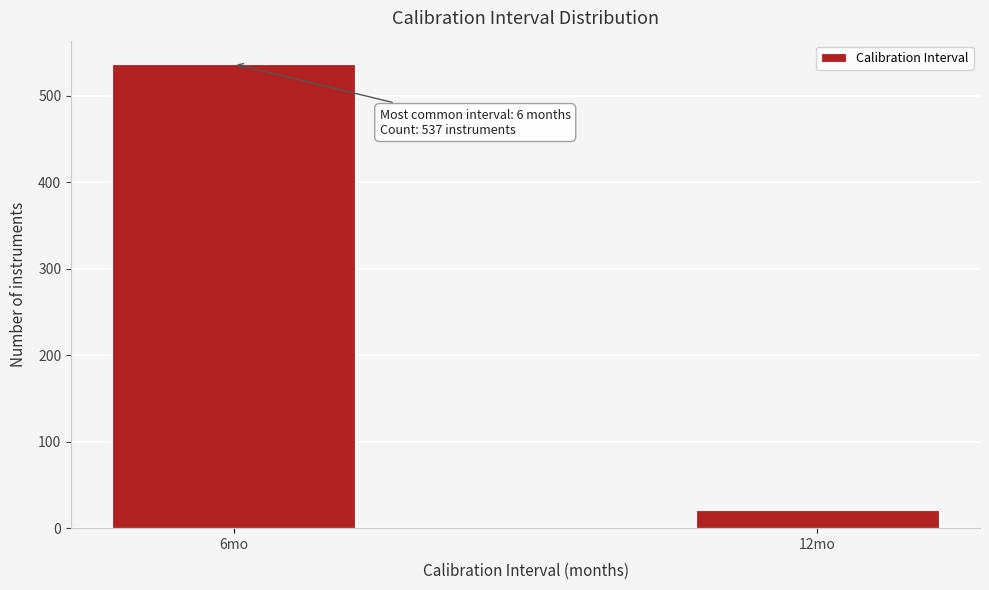

Reading right to left, transcribe all the data shown in this chart.

21	537